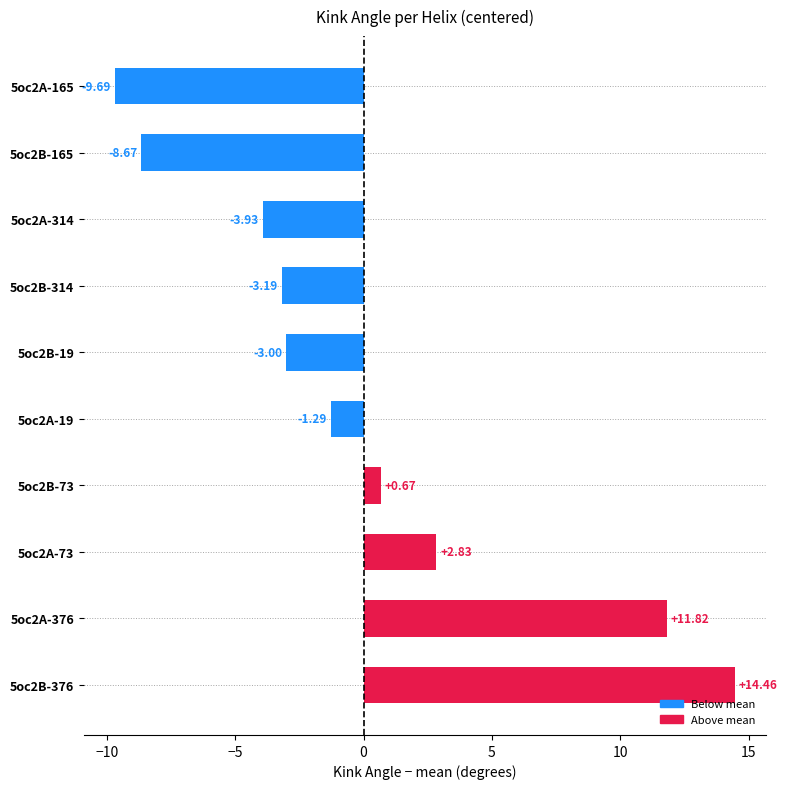

Rank the categories by value from lowest to highest.

5oc2A-165, 5oc2B-165, 5oc2A-314, 5oc2B-314, 5oc2B-19, 5oc2A-19, 5oc2B-73, 5oc2A-73, 5oc2A-376, 5oc2B-376